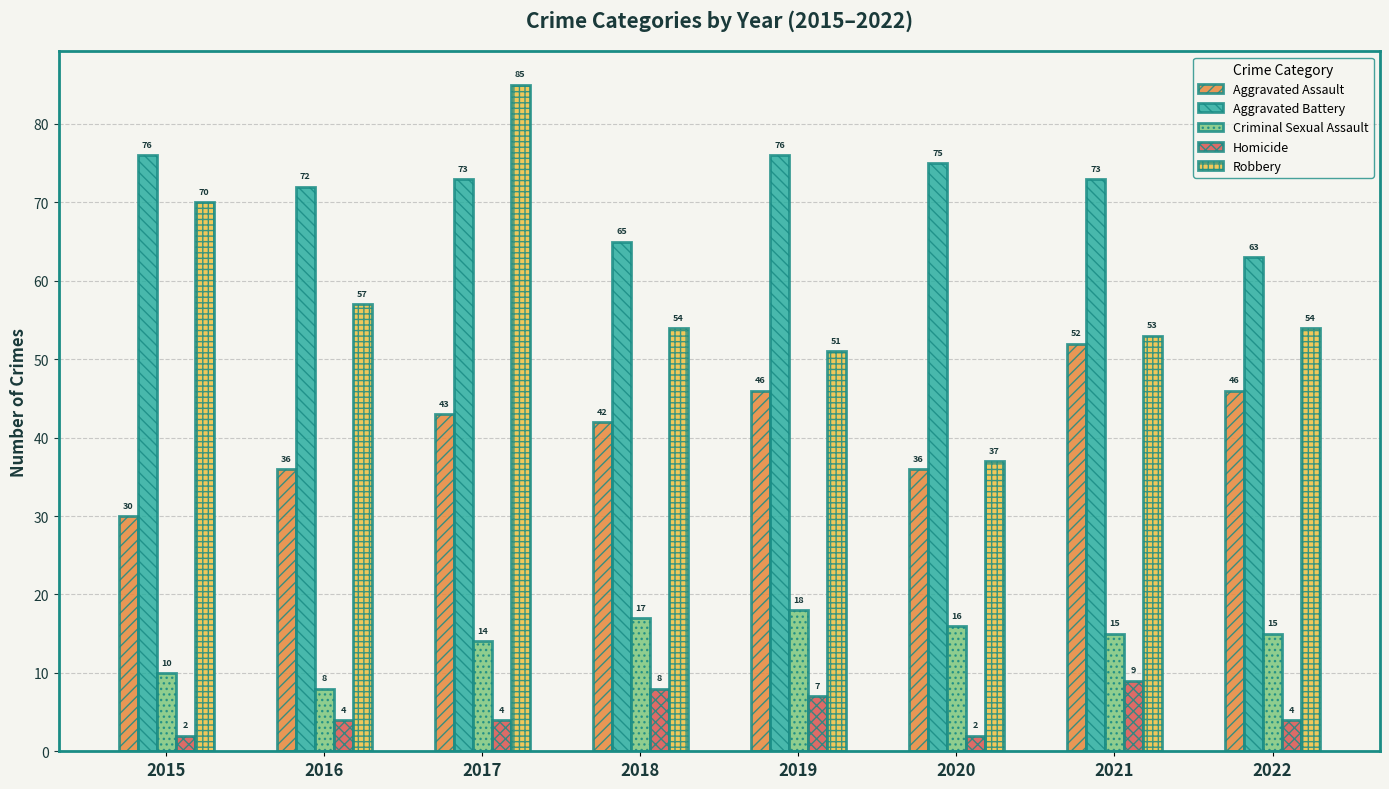

How many categories are shown in the chart?

8